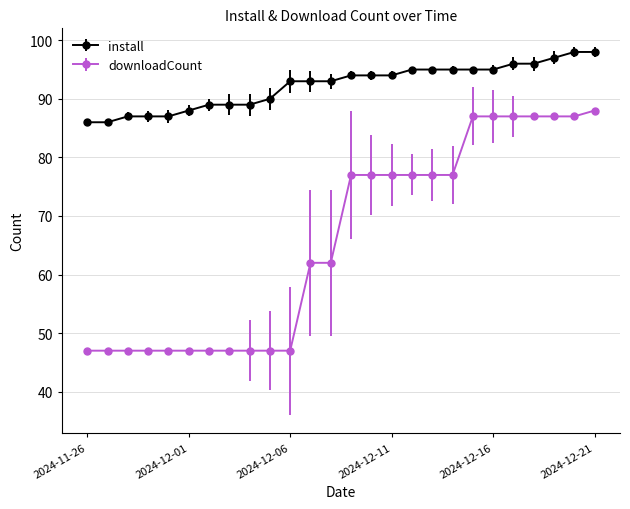

What is the value of the downloadCount point at the 20th from the left?

87